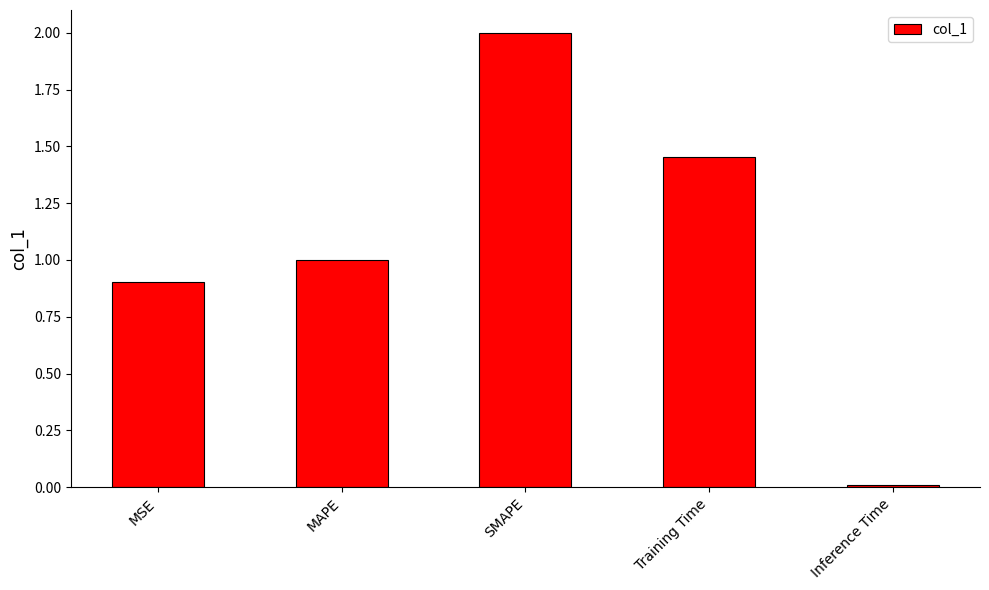

What is the sum of the values at MSE and Inference Time?

0.9